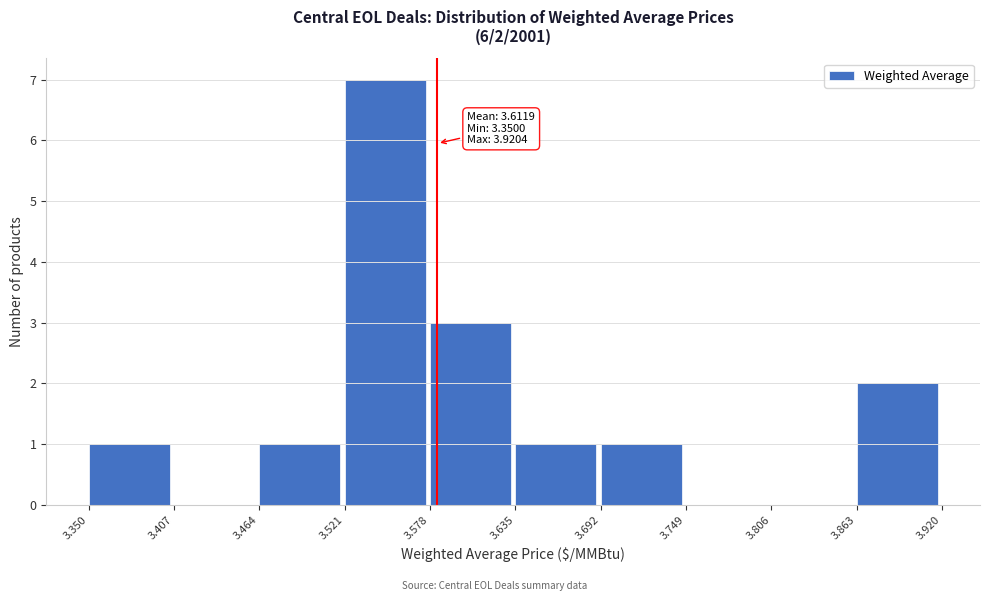

Which range on the x-axis has the tallest bar?

3.521 to 3.578